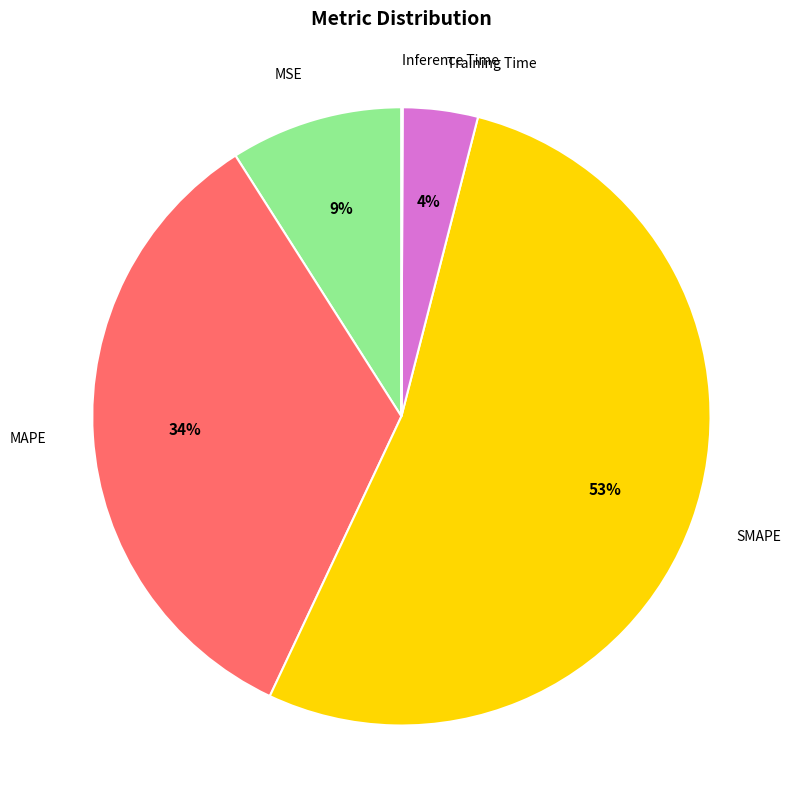

Does any single category account for the majority?

Yes